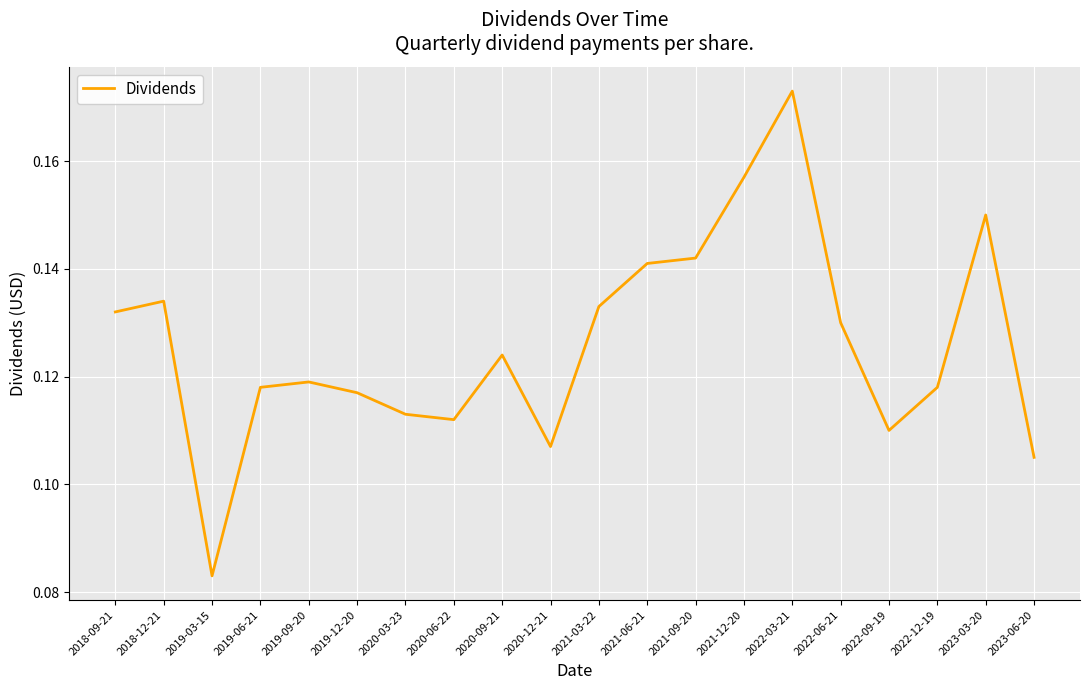

The value at 2018-12-21 is 0.2. True or false?

False